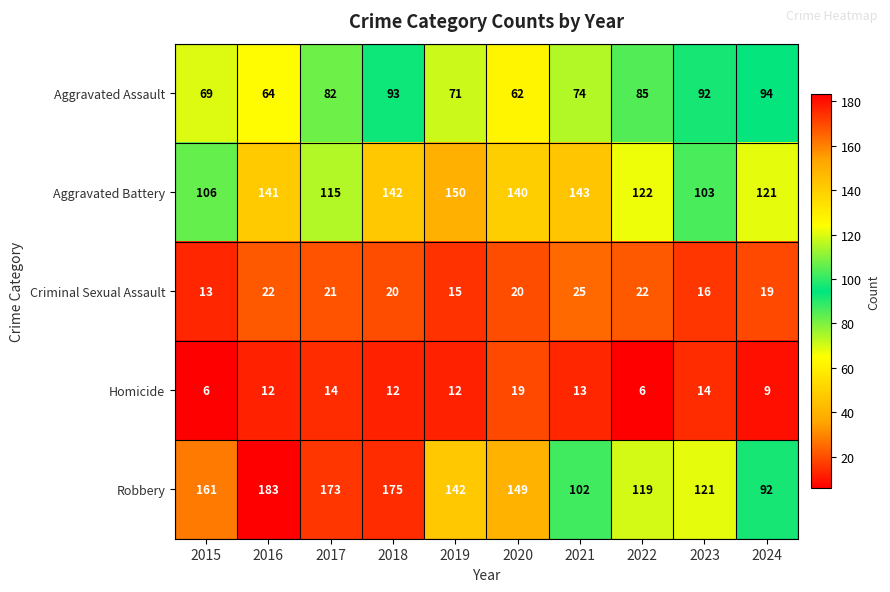

List the series in order of their peak value, highest first.

Robbery, Aggravated Battery, Aggravated Assault, Criminal Sexual Assault, Homicide